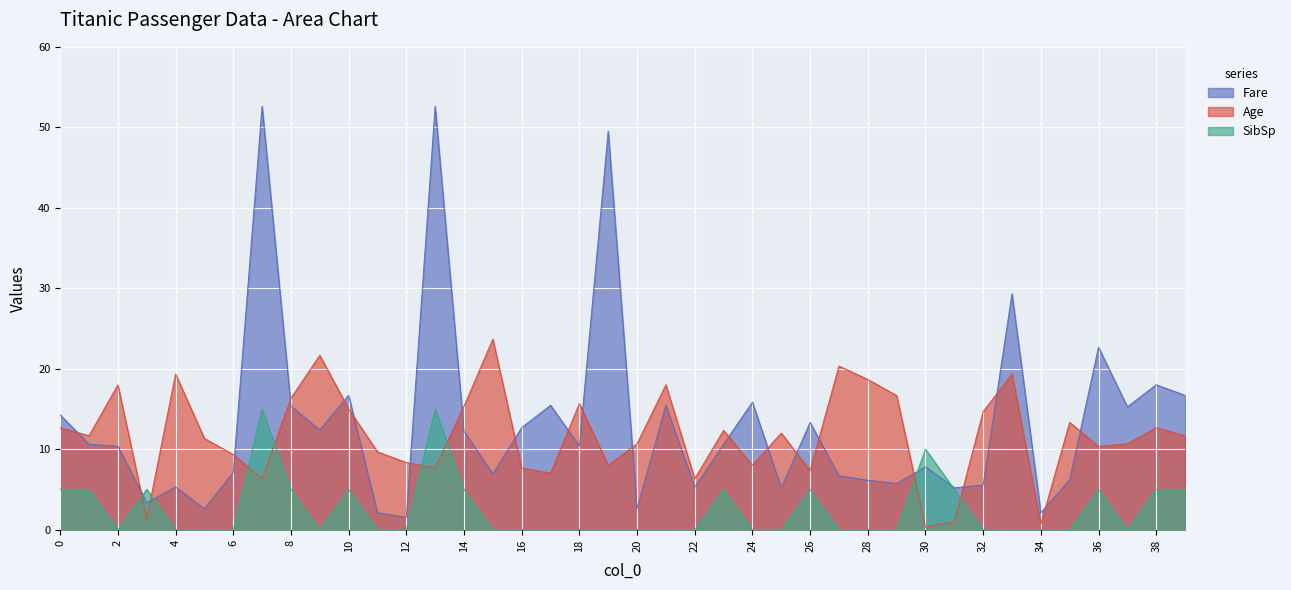

What is the total value across all series at 20?

13.3